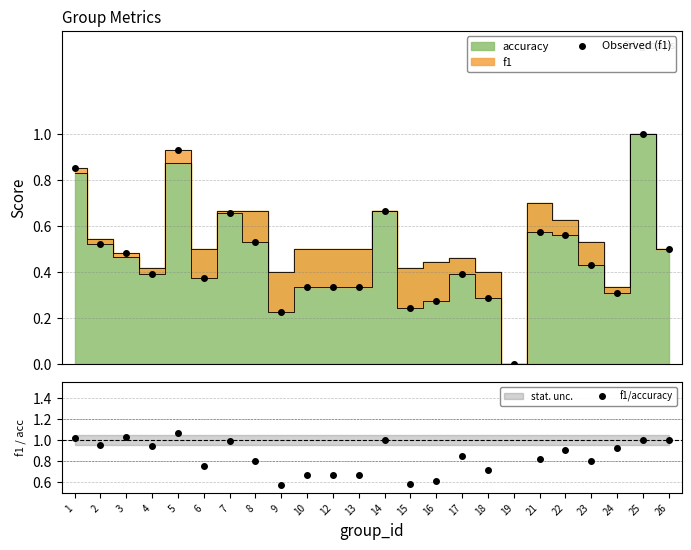

True or false: Observed (f1) and f1/accuracy intersect in this chart.

False